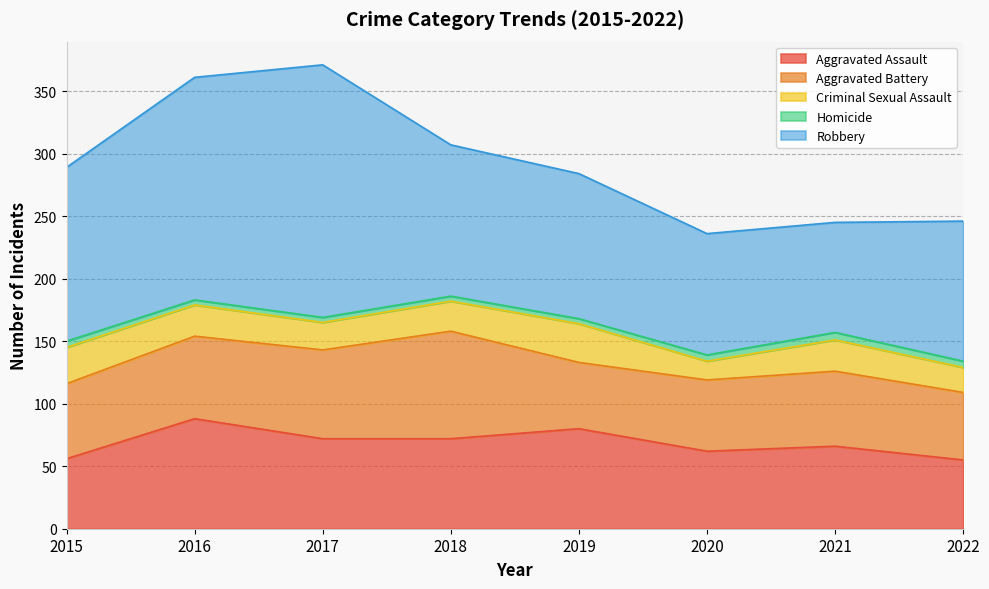

What is the difference between the highest and lowest values at 2020?

92